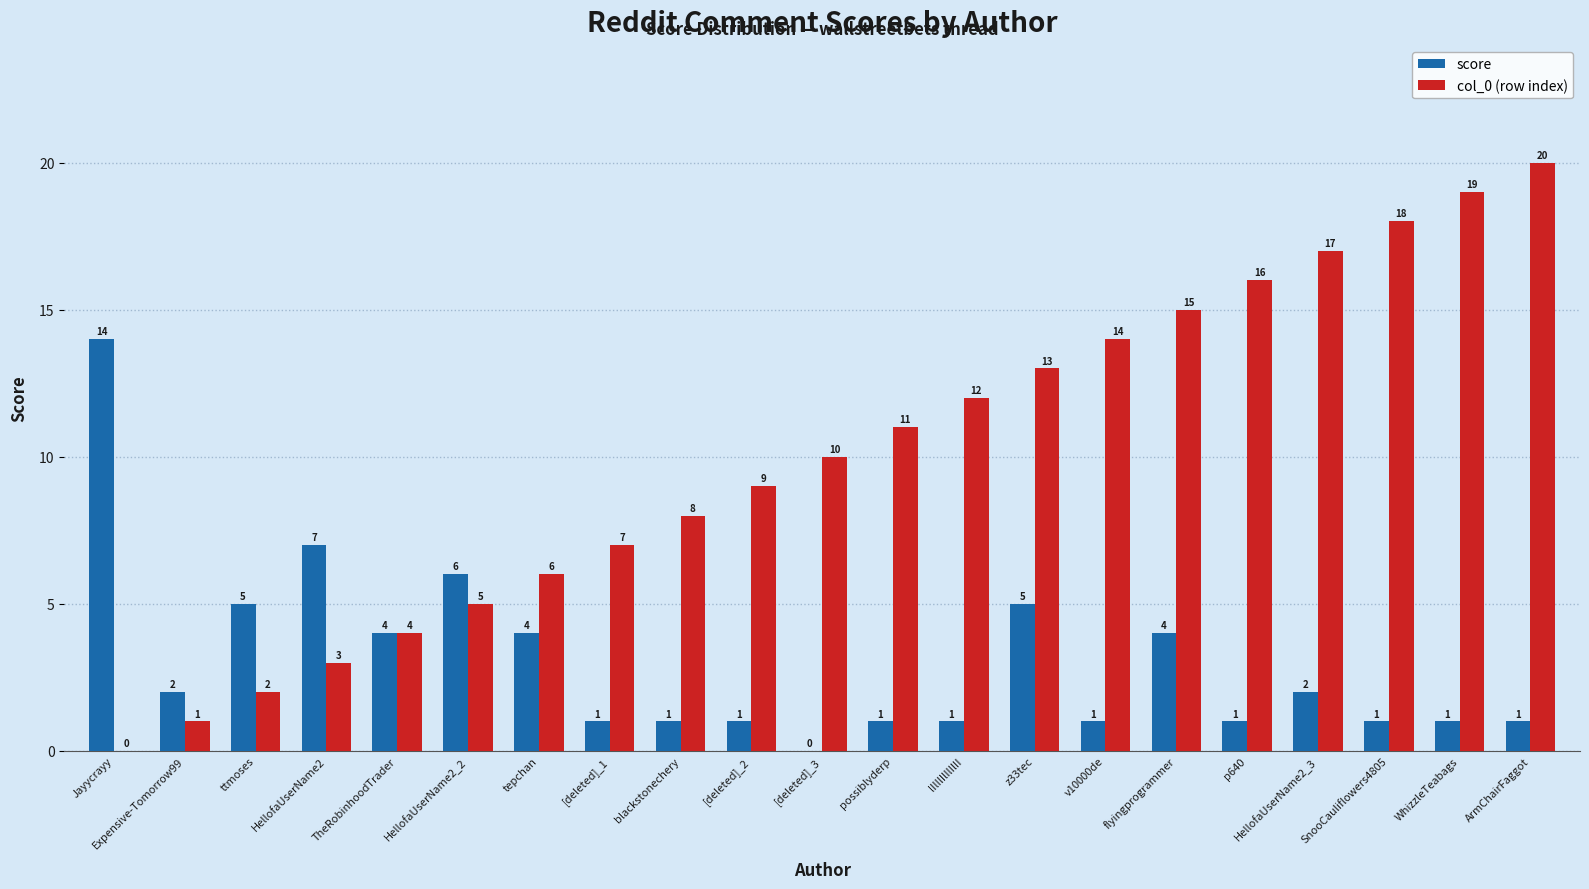

What is the sum of all score values?

63